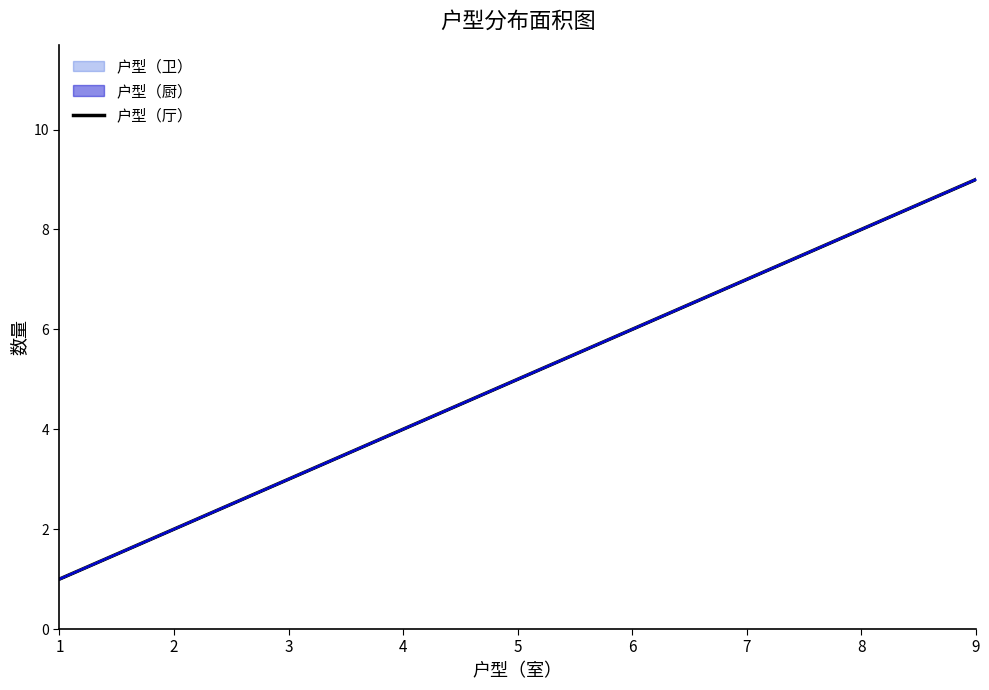

Between 6 and 5, which is larger?

6